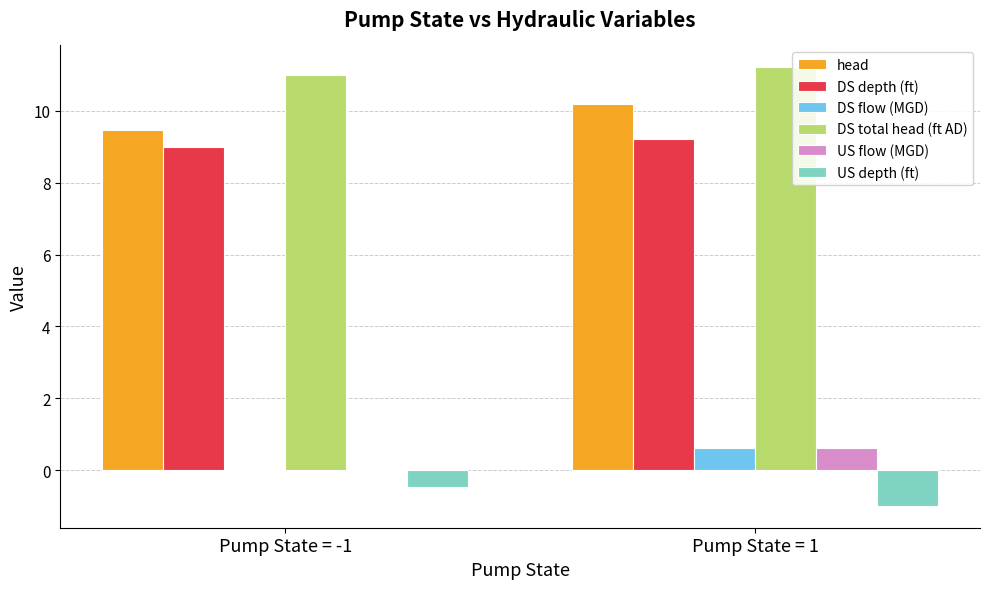

How many groups of bars are there?

2